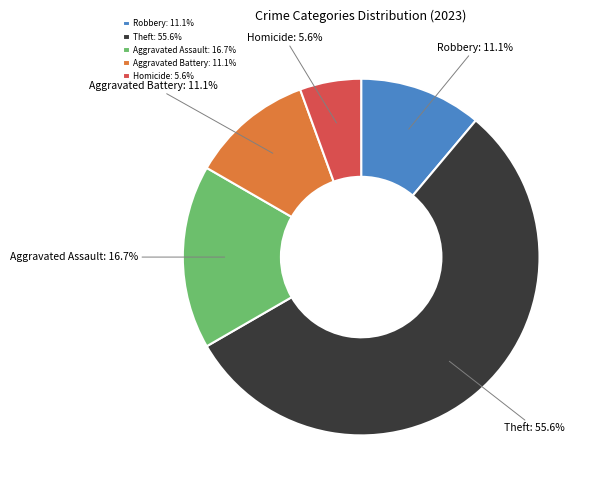

What percentage is NOT represented by Aggravated Battery?

88.9%